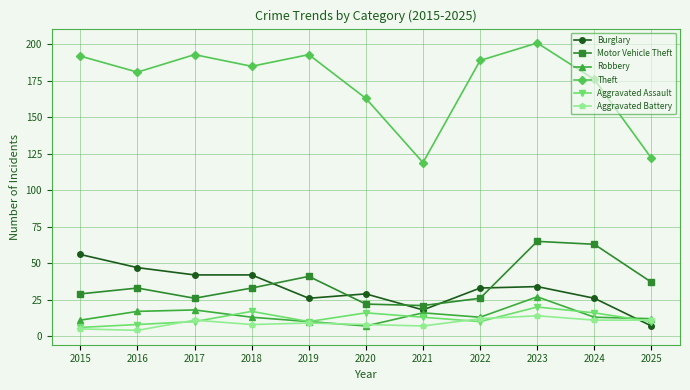

What is the average value of the Burglary series?

33